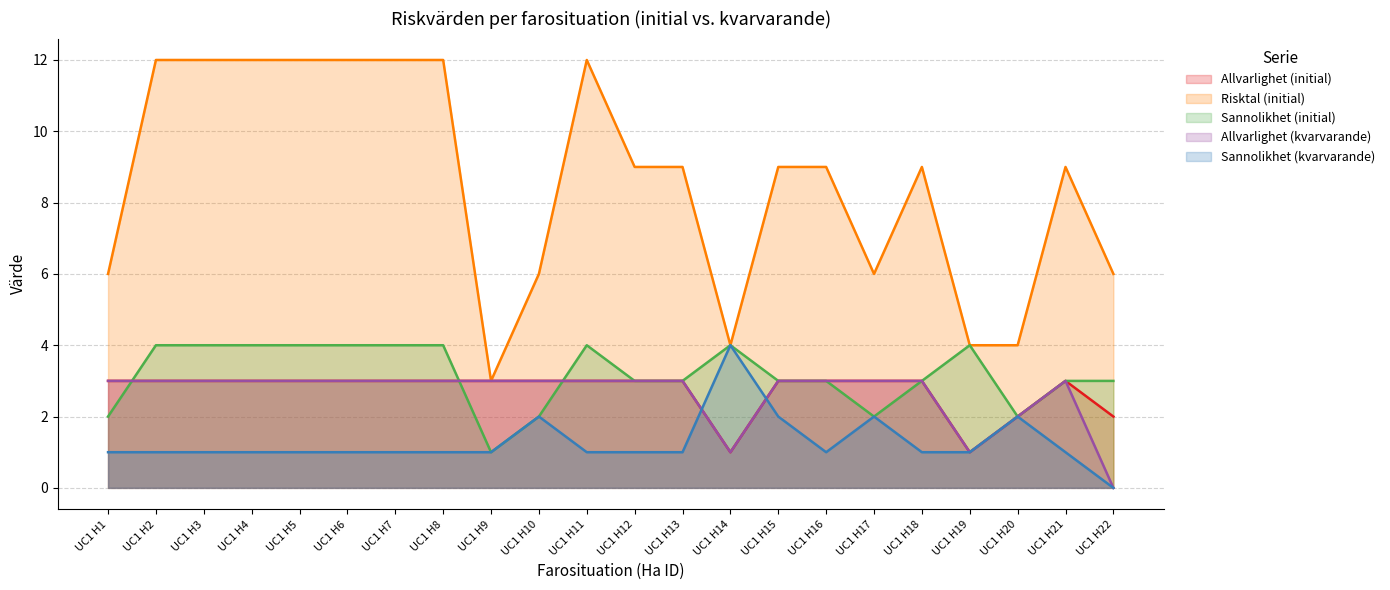

How many values in the Risktal (initial) series are below 9?

8